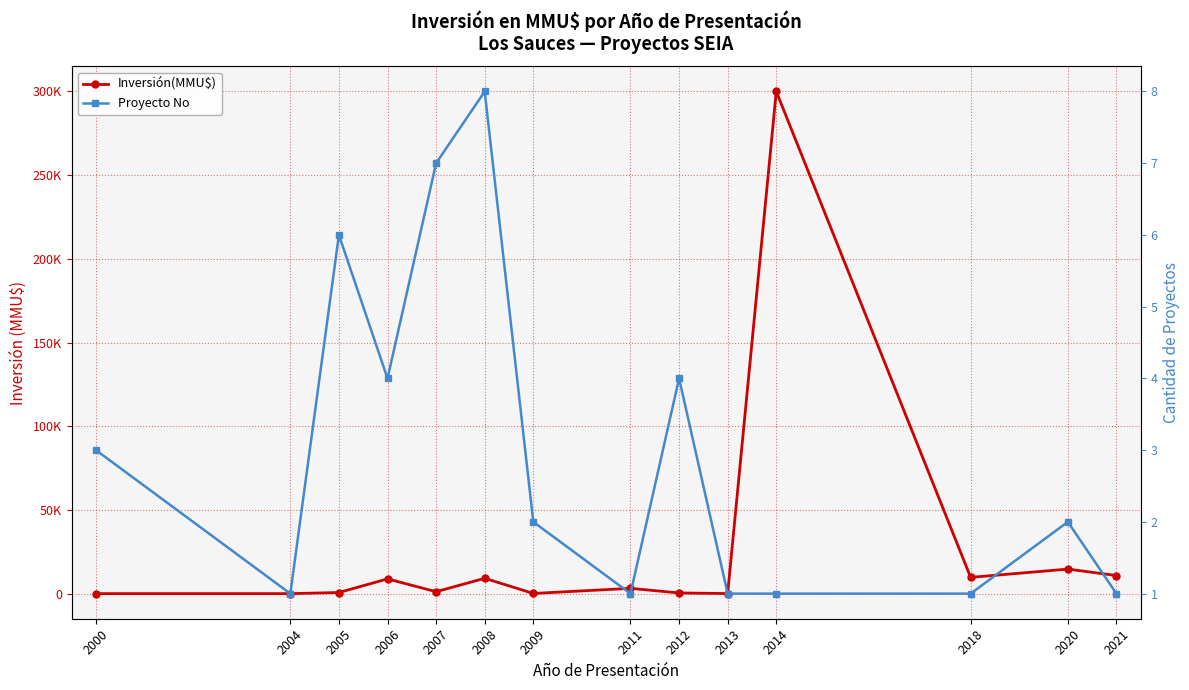

Reading left to right, list all the values displayed in this chart.

Inversión(MMU$): 2000=200	2004=200	2005=860	2006=9000	2007=1344	2008=9350	2009=297	2011=3350	2012=600	2013=250	2014=300000	2018=9903	2020=14844	2021=11000
Proyecto No: 2000=3	2004=1	2005=6	2006=4	2007=7	2008=8	2009=2	2011=1	2012=4	2013=1	2014=1	2018=1	2020=2	2021=1